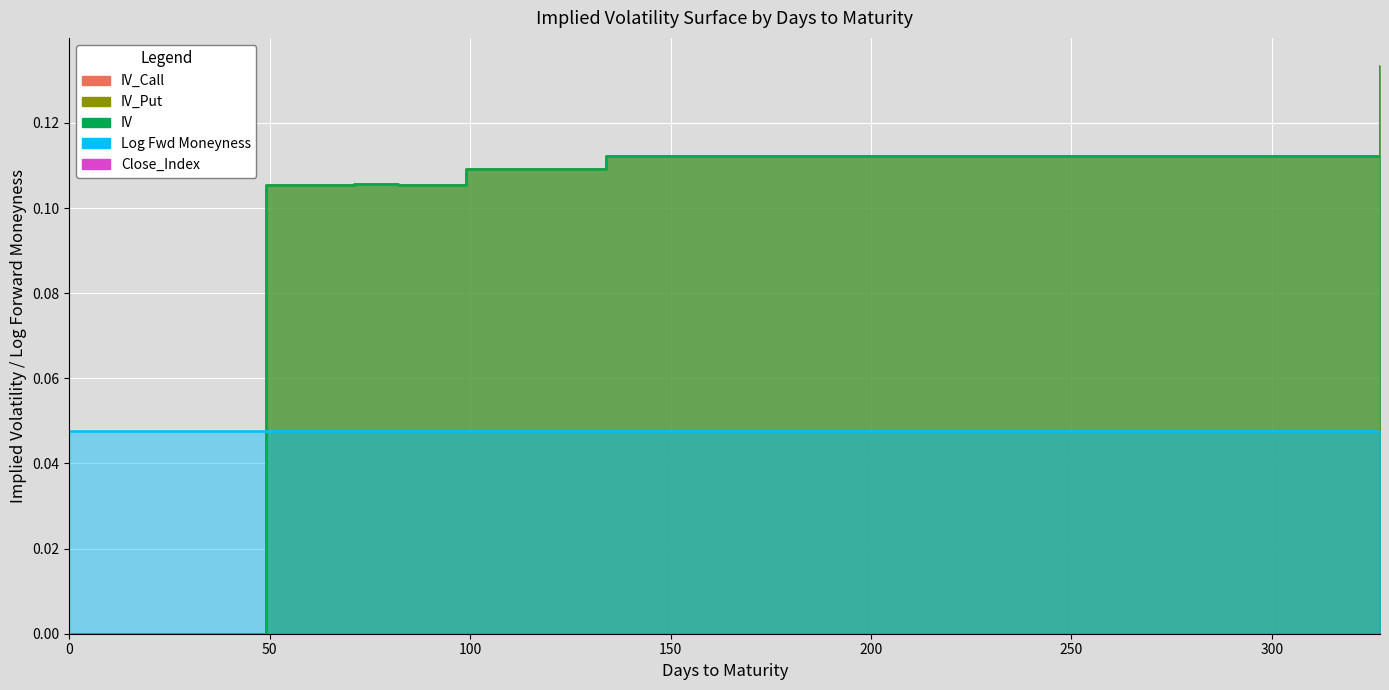

Is it true that IV_Call equals 0.0 at 21?

True